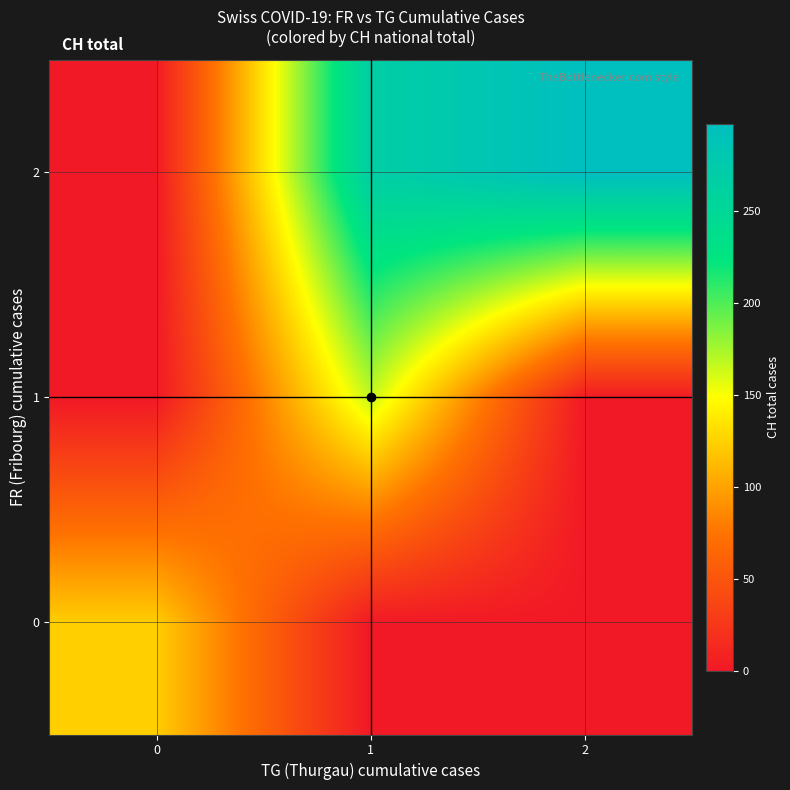

At 1, list the series in order from largest to smallest.

2, 1, 0